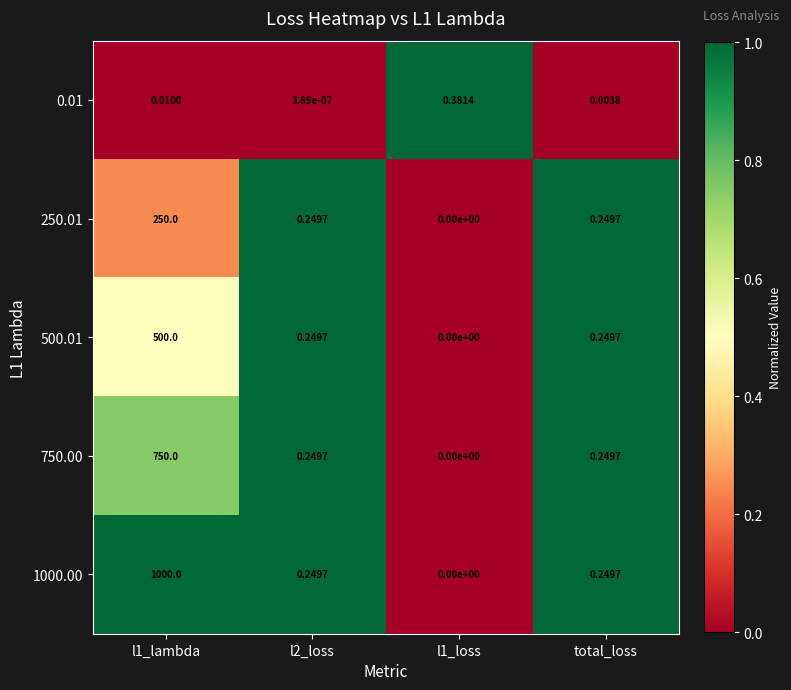

At how many categories does at least one series exceed 0?

4